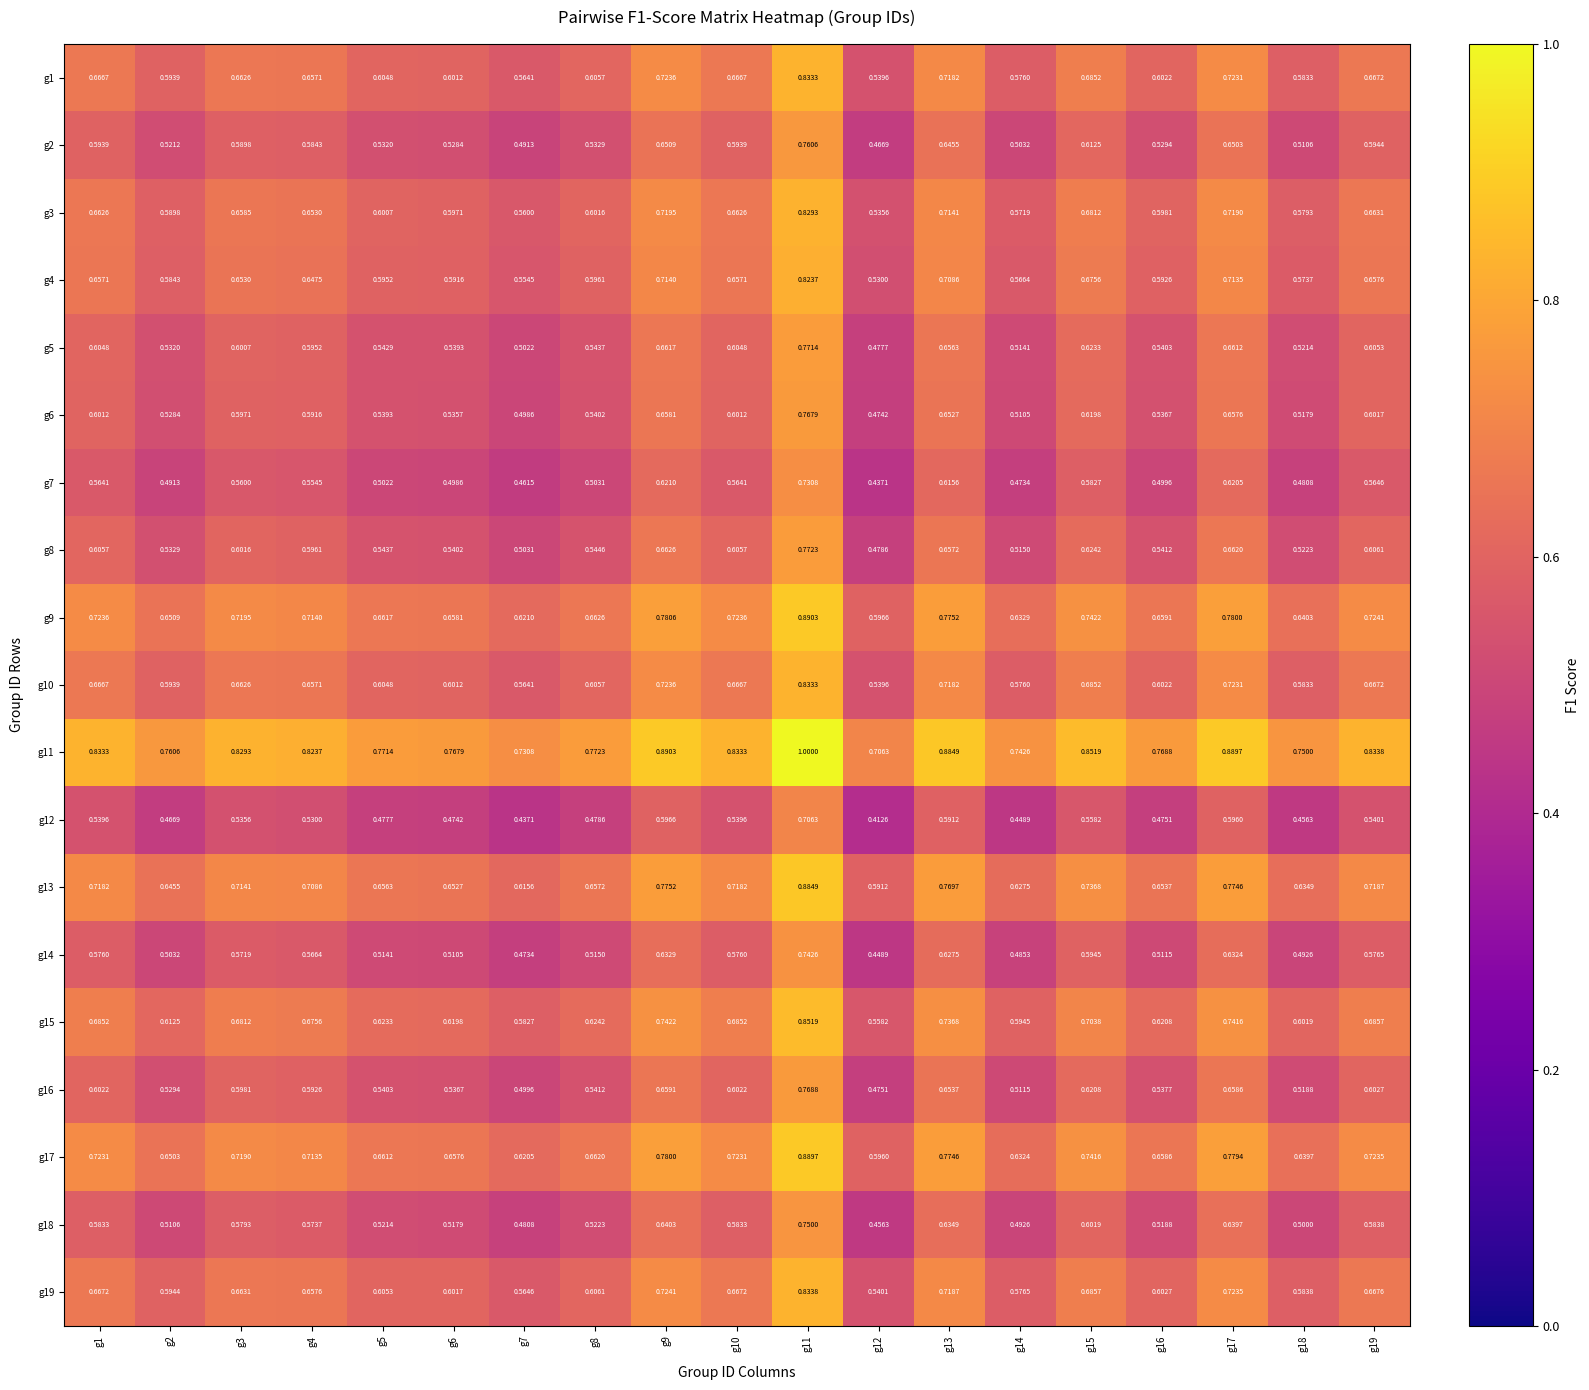

Is the value of g15 at g16 greater than the value of g10 at g19?

No